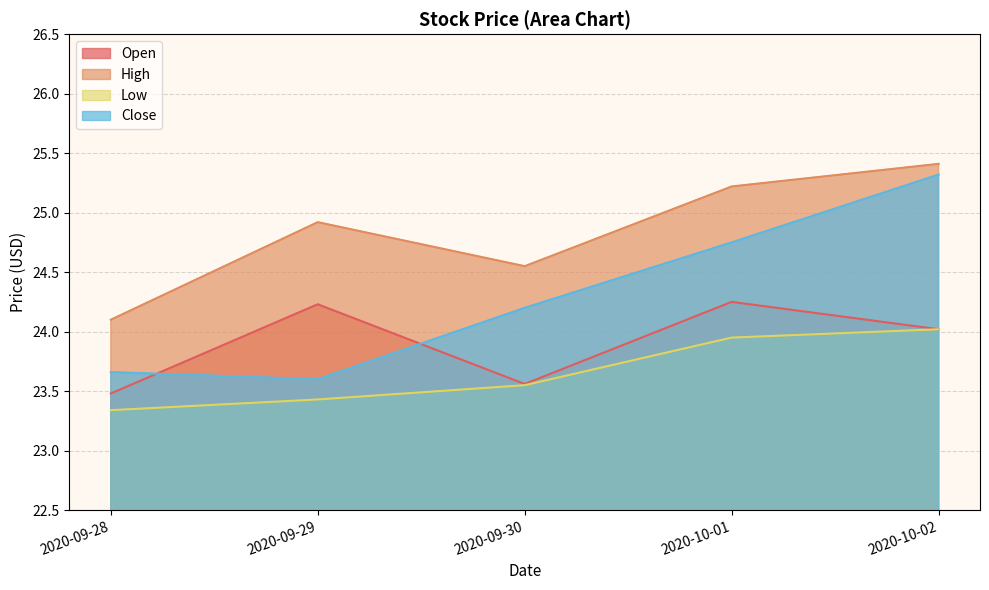

What is the value of the Open point at the 1st from the left?

23.5